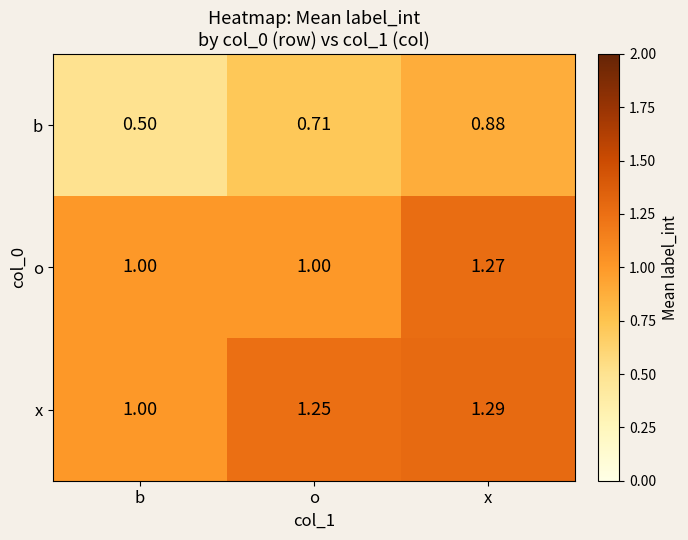

List the labels in order of b value, largest first.

x, o, b